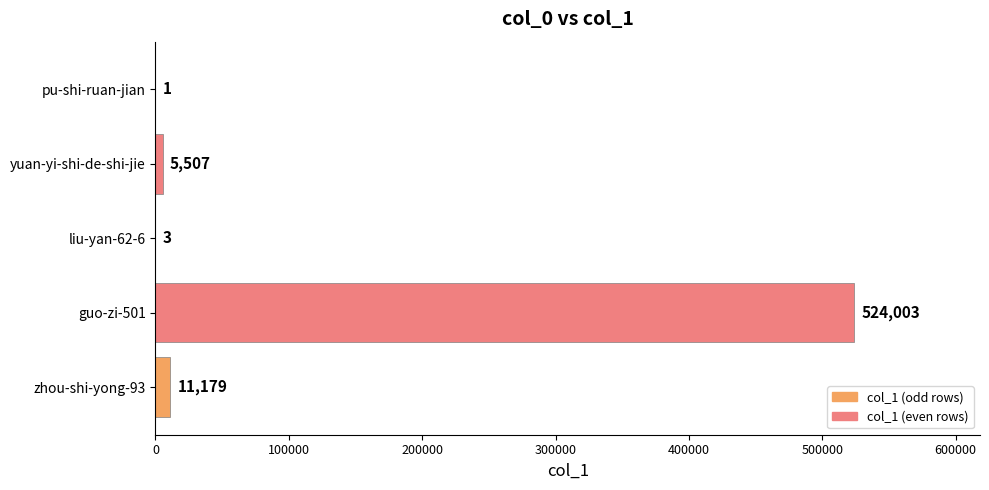

Which category has the highest value across all series?

guo-zi-501